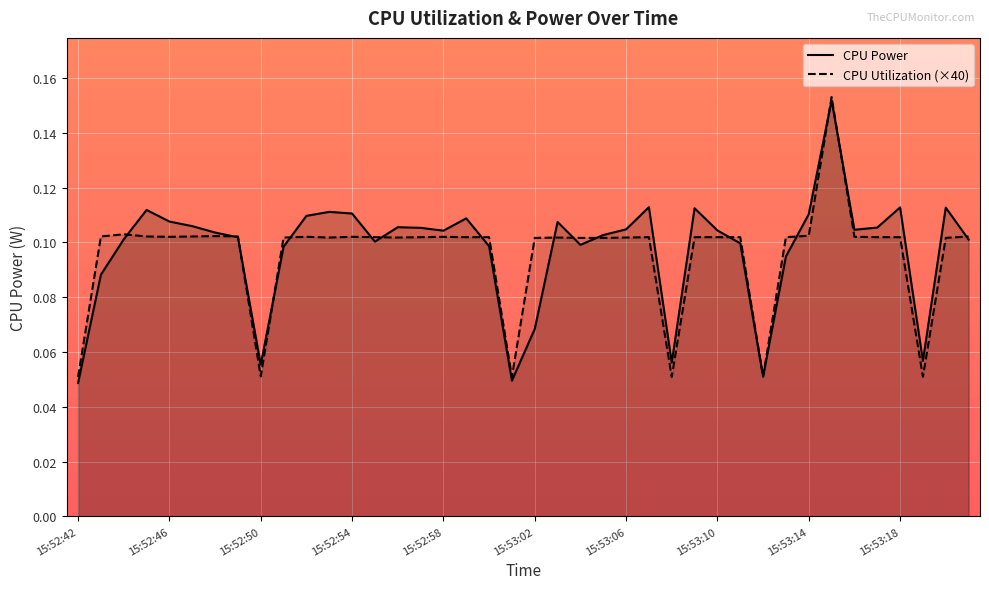

At how many categories does at least one series exceed 0?

40